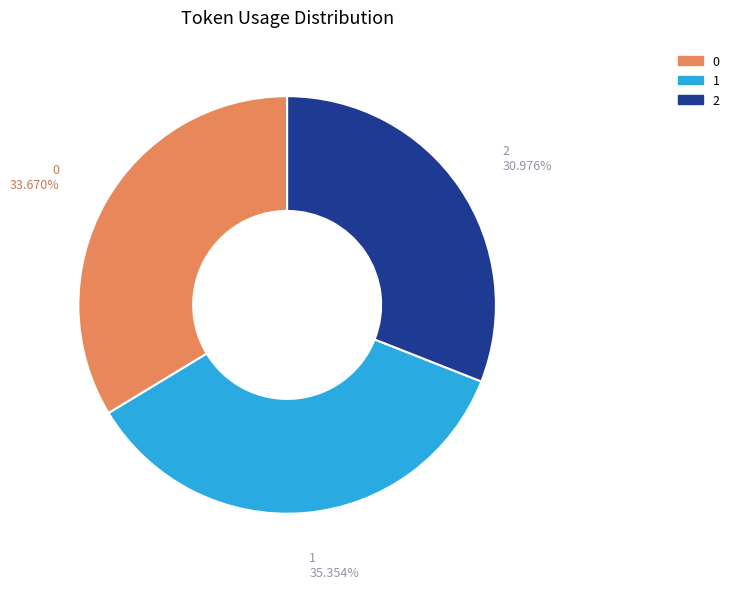

Which has a higher value, 1 or 0?

1